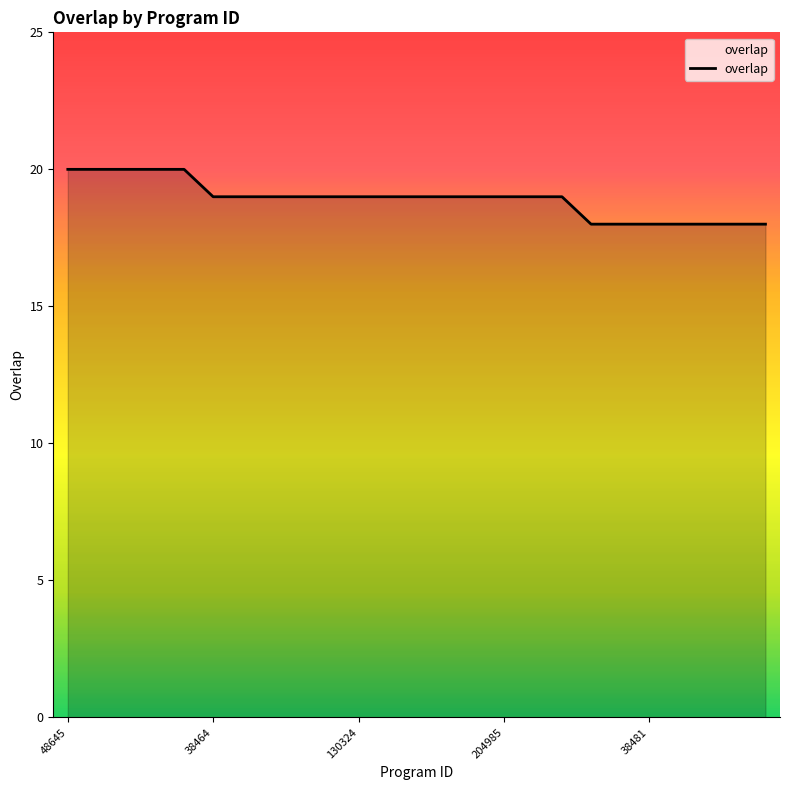

What is the maximum value shown in the chart?

20